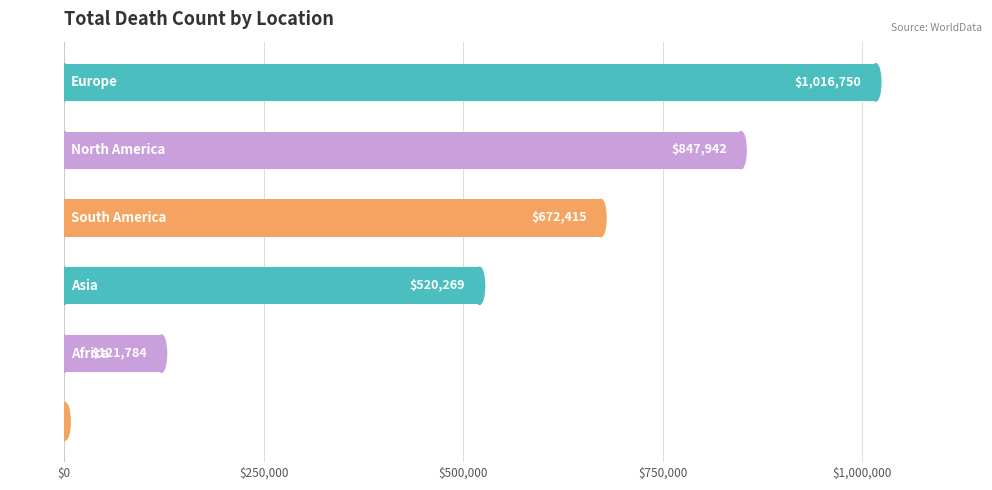

What is the greatest value displayed?

1016750